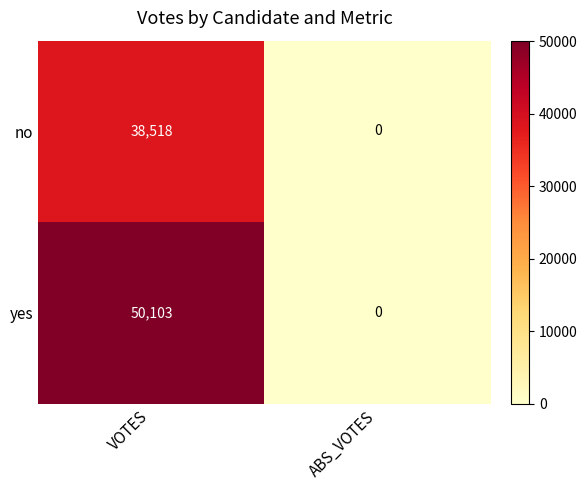

The yes series shows 50103 at VOTES. True or false?

True